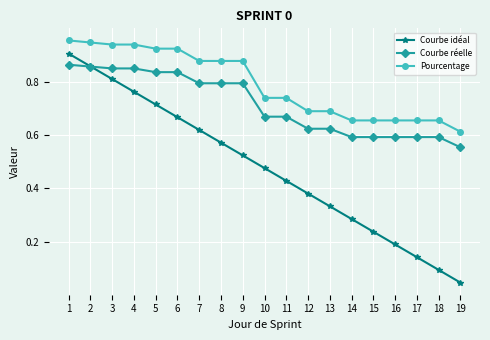

True or false: Courbe idéal has more than 1 points higher than both neighbors.

False